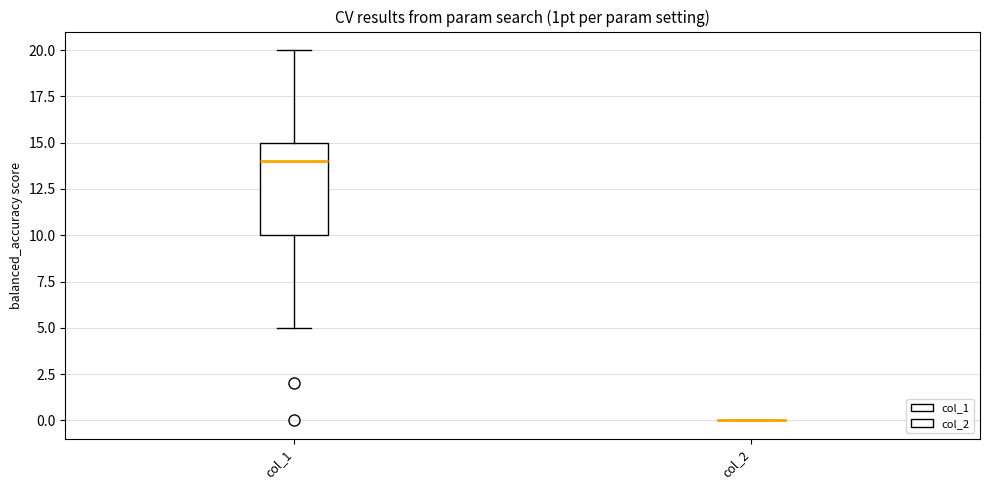

Reading left to right, read every box against the y-axis: the position of its median line, the range the box covers, and the ends of its whiskers. The values are not printed on the chart, so give them approximately, as read against the axis.

col_1: median 14, box 10 to 15, whiskers 5 to 20
col_2: box collapsed to a line at 0, whiskers 0 to 0